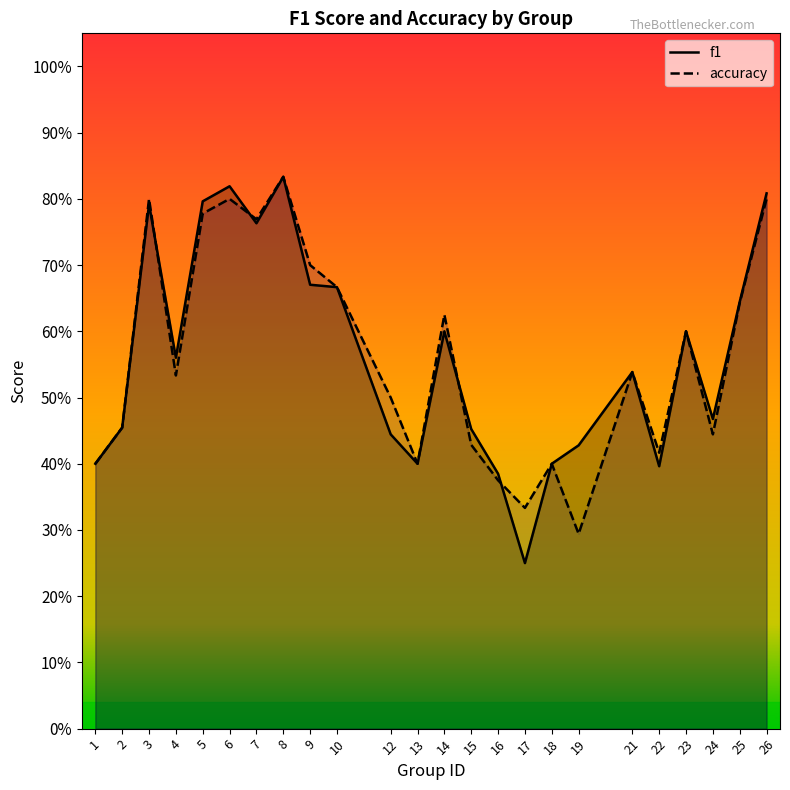

What is the approximate value of f1 at 2?

0.5